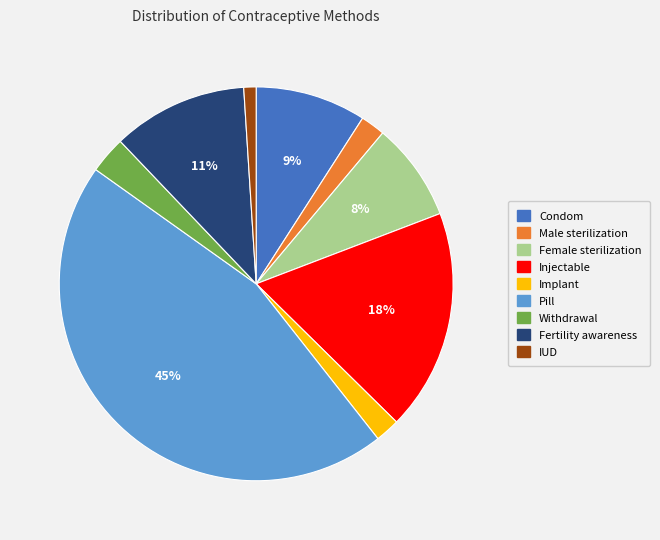

Which category has the smallest portion of the pie?

IUD